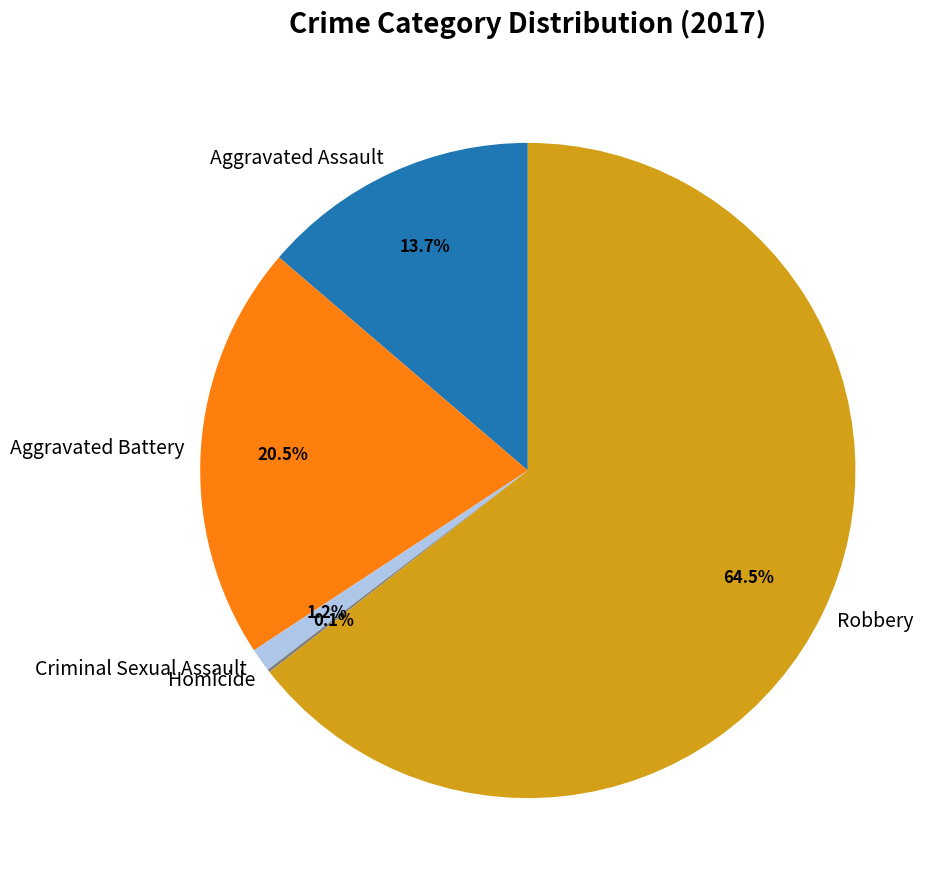

Which has a higher value, Criminal Sexual Assault or Aggravated Battery?

Aggravated Battery